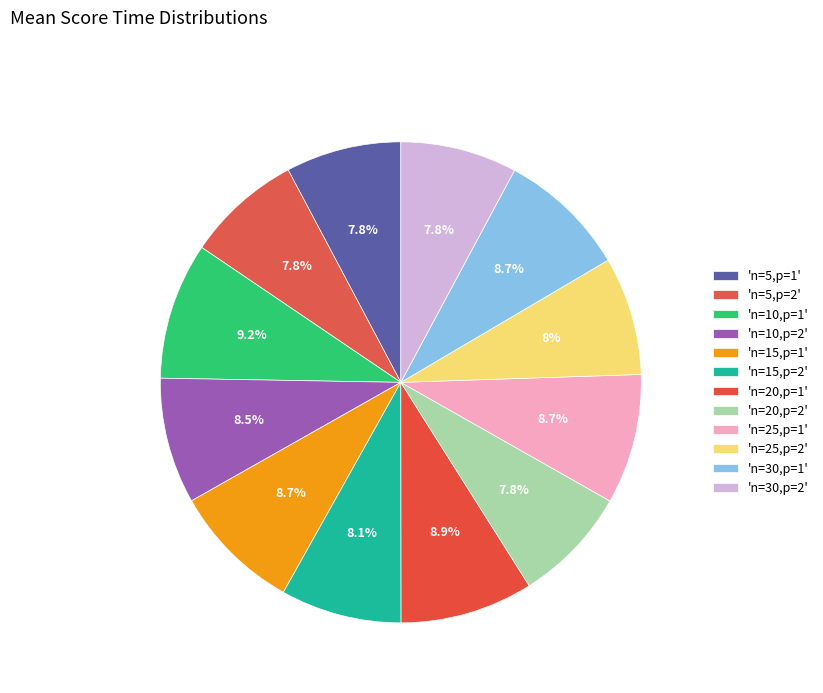

Rank the categories by value from lowest to highest.

n=5,p=2, n=5,p=1, n=20,p=2, n=30,p=2, n=25,p=2, n=15,p=2, n=10,p=2, n=15,p=1, n=30,p=1, n=25,p=1, n=20,p=1, n=10,p=1